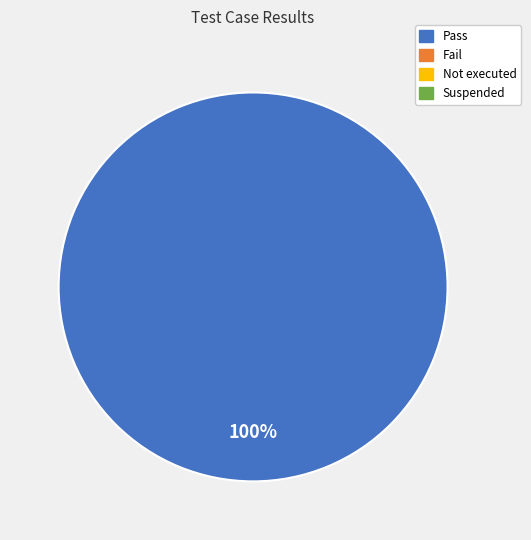

Is there any slice that represents more than half of the pie?

Yes